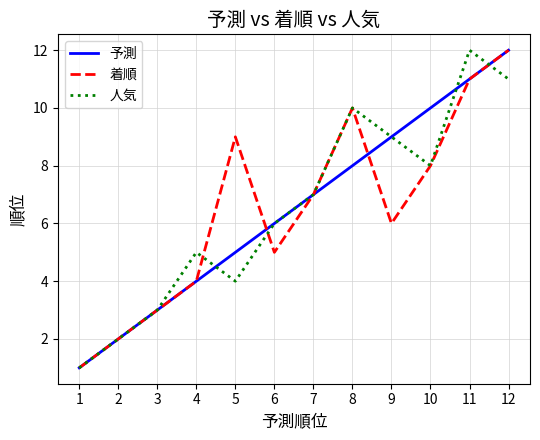

What is the sum of the 人気 values at 8 and 11?

22